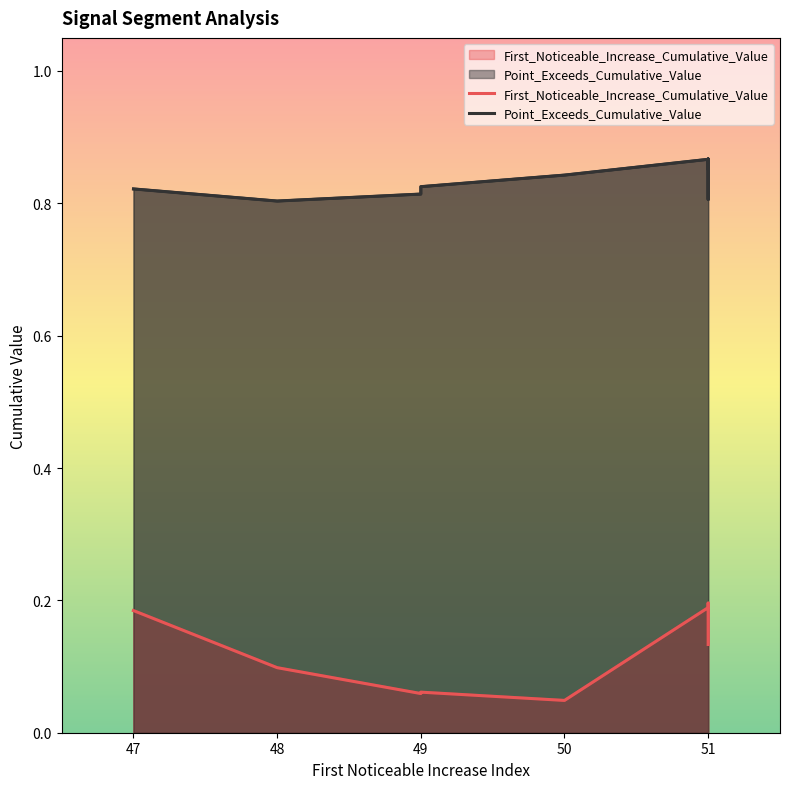

What are all the series names shown in the legend?

First_Noticeable_Increase_Cumulative_Value, Point_Exceeds_Cumulative_Value